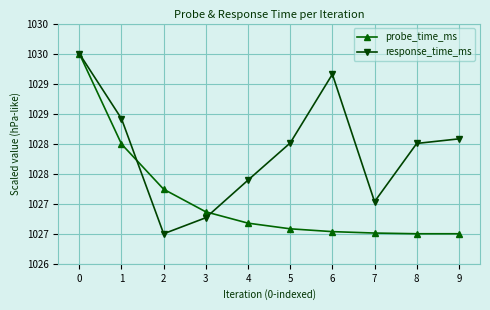

The probe_time_ms series shows 1030.0 at 0. True or false?

True